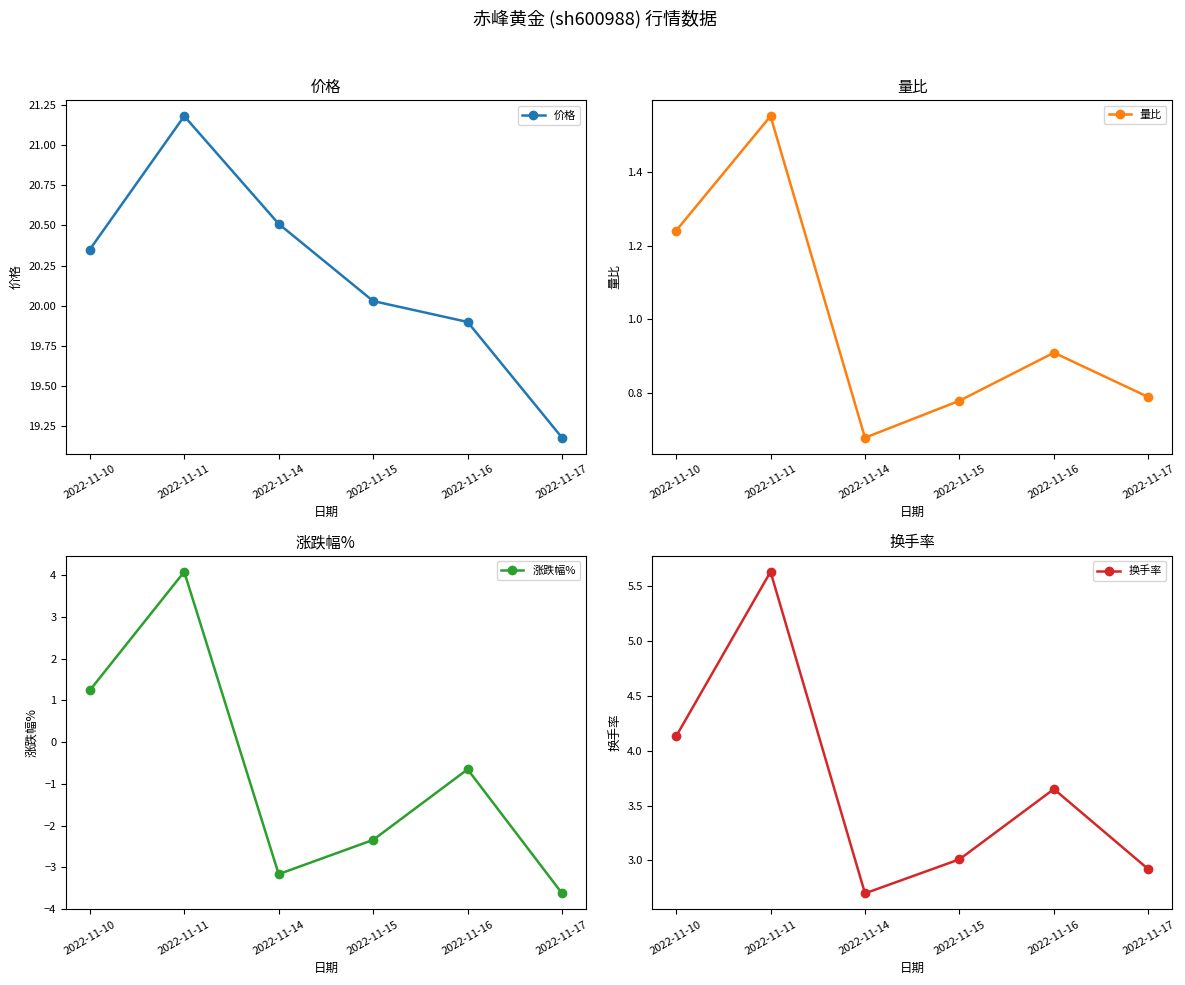

What are all the series names shown in the legend?

价格, 量比, 涨跌幅%, 换手率